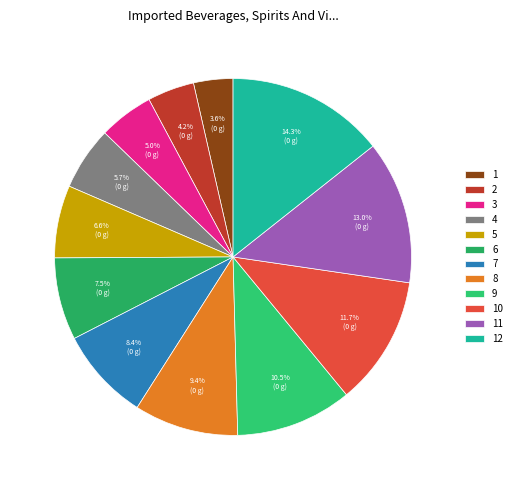

To the nearest percent, what is the average slice percentage?

8%